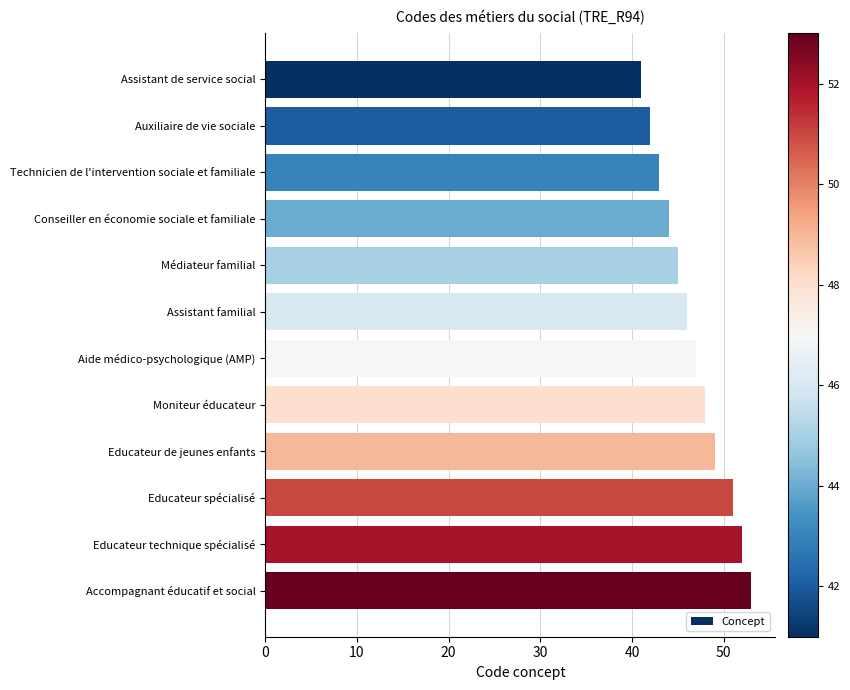

Rank the categories by value from lowest to highest.

Assistant de service social, Auxiliaire de vie sociale, Technicien de l'intervention sociale et familiale, Conseiller en économie sociale et familiale, Médiateur familial, Assistant familial, Aide médico-psychologique (AMP), Moniteur éducateur, Educateur de jeunes enfants, Educateur spécialisé, Educateur technique spécialisé, Accompagnant éducatif et social